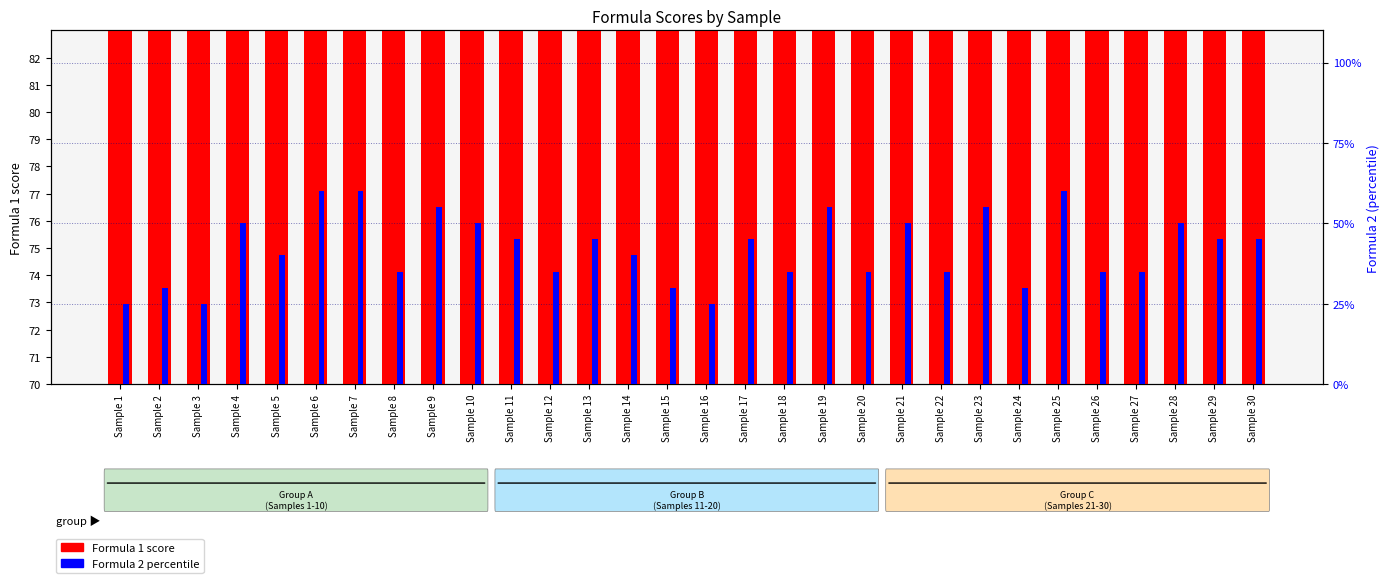

What are all the series names shown in the legend?

Formula 1 score, Formula 2 percentile